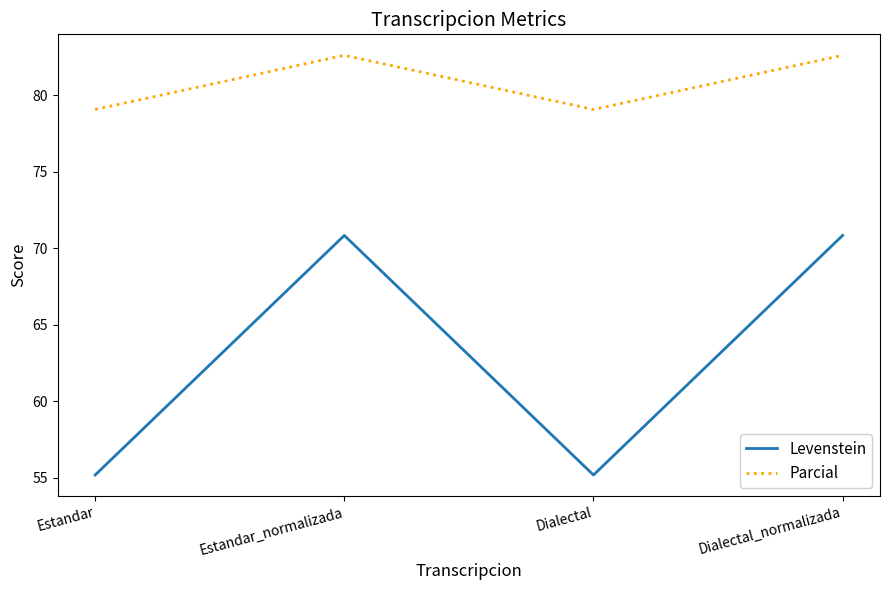

The value of Parcial at Dialectal is 79.1. True or false?

True